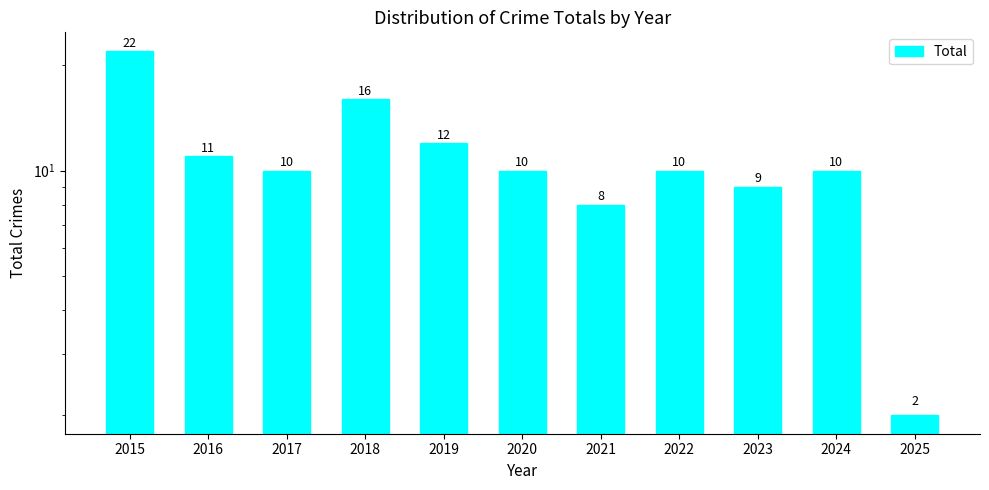

Rank the categories by value from highest to lowest.

2015, 2018, 2019, 2016, 2017, 2020, 2022, 2024, 2023, 2021, 2025